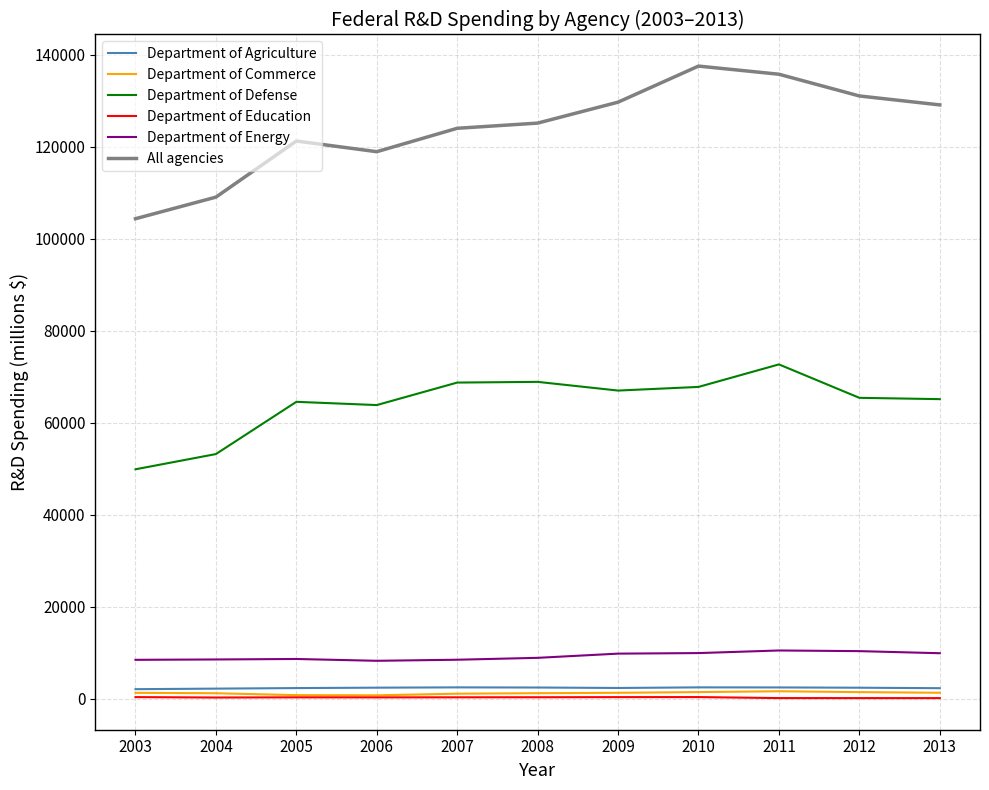

True or false: Department of Agriculture and Department of Energy cross at least once.

False